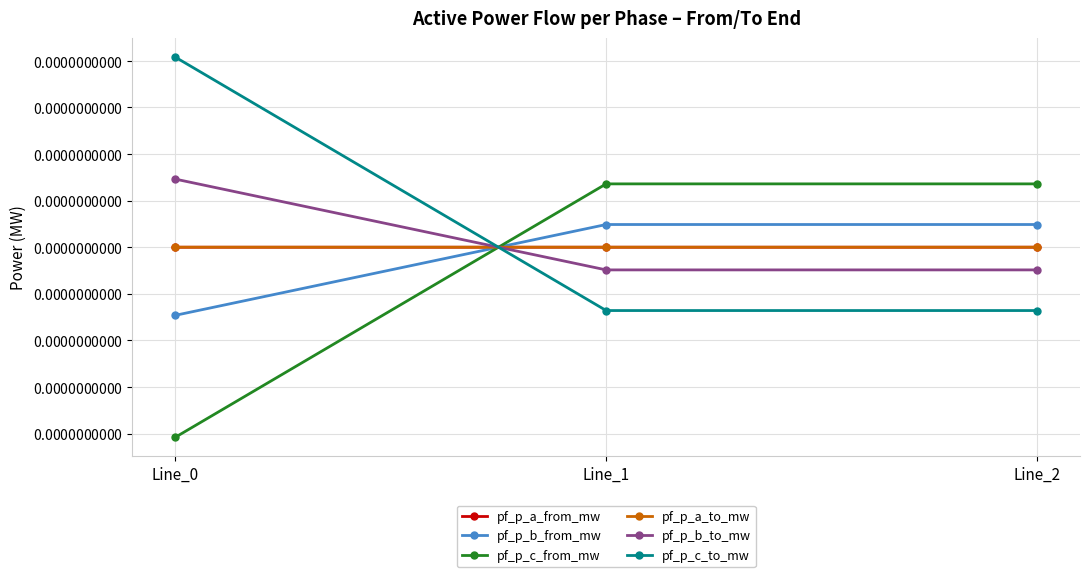

At which category does the chart reach its peak across all series?

Line_0